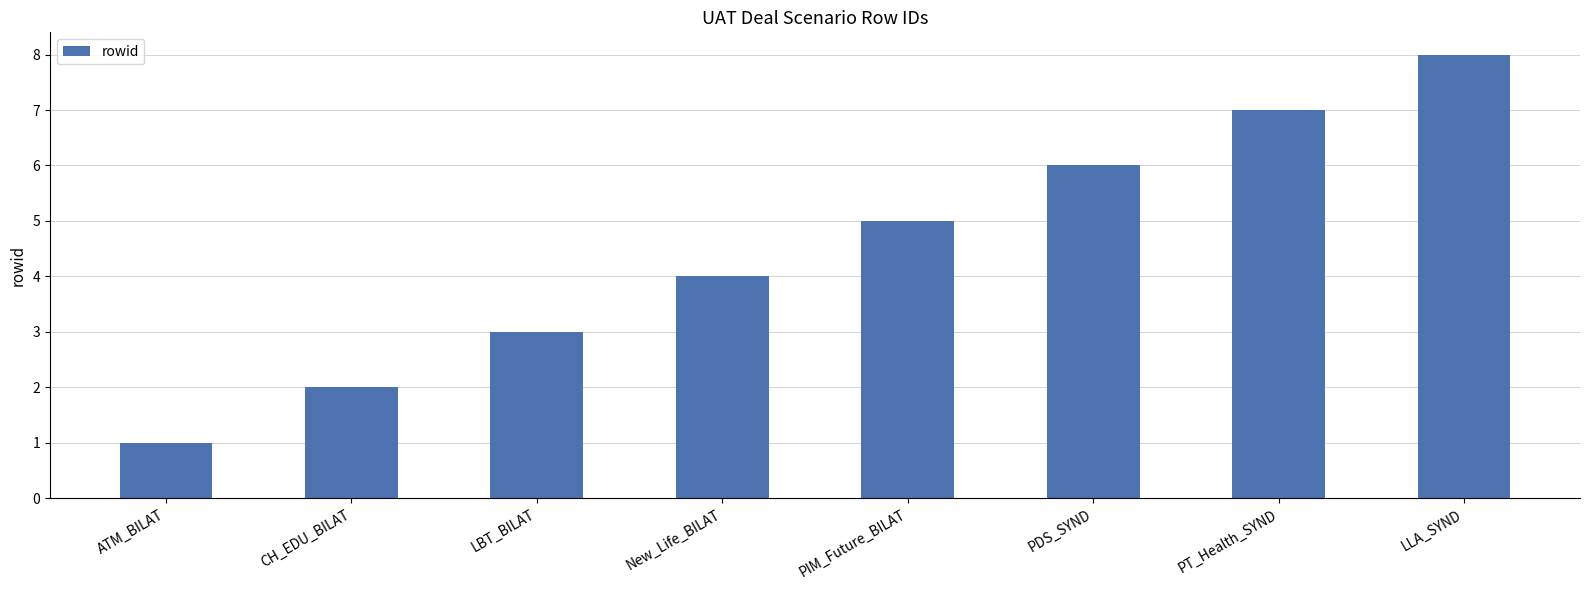

What value does the data have at LBT_BILAT?

3